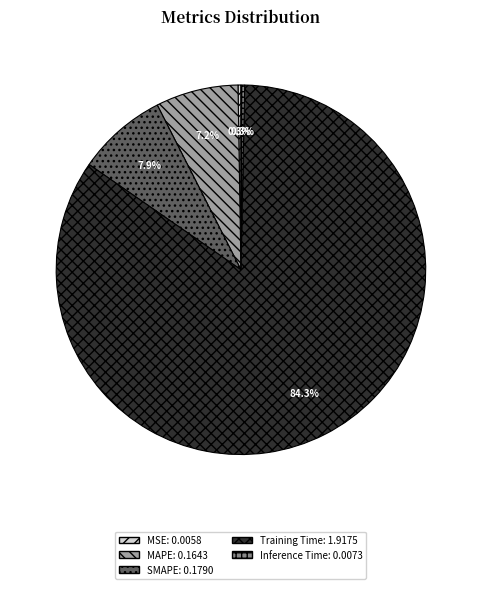

What percentage is NOT represented by SMAPE?

92.1%